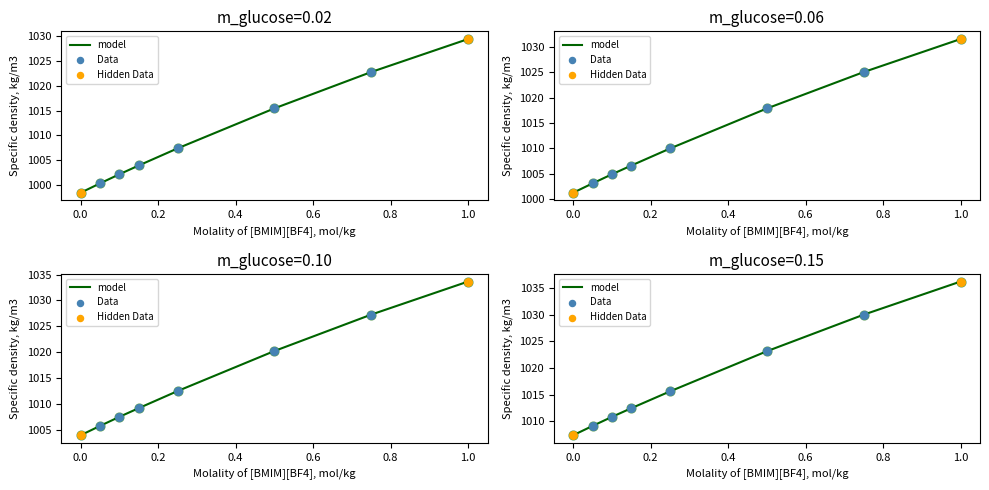

Which series has the largest total across all categories?

m_glucose=0.15